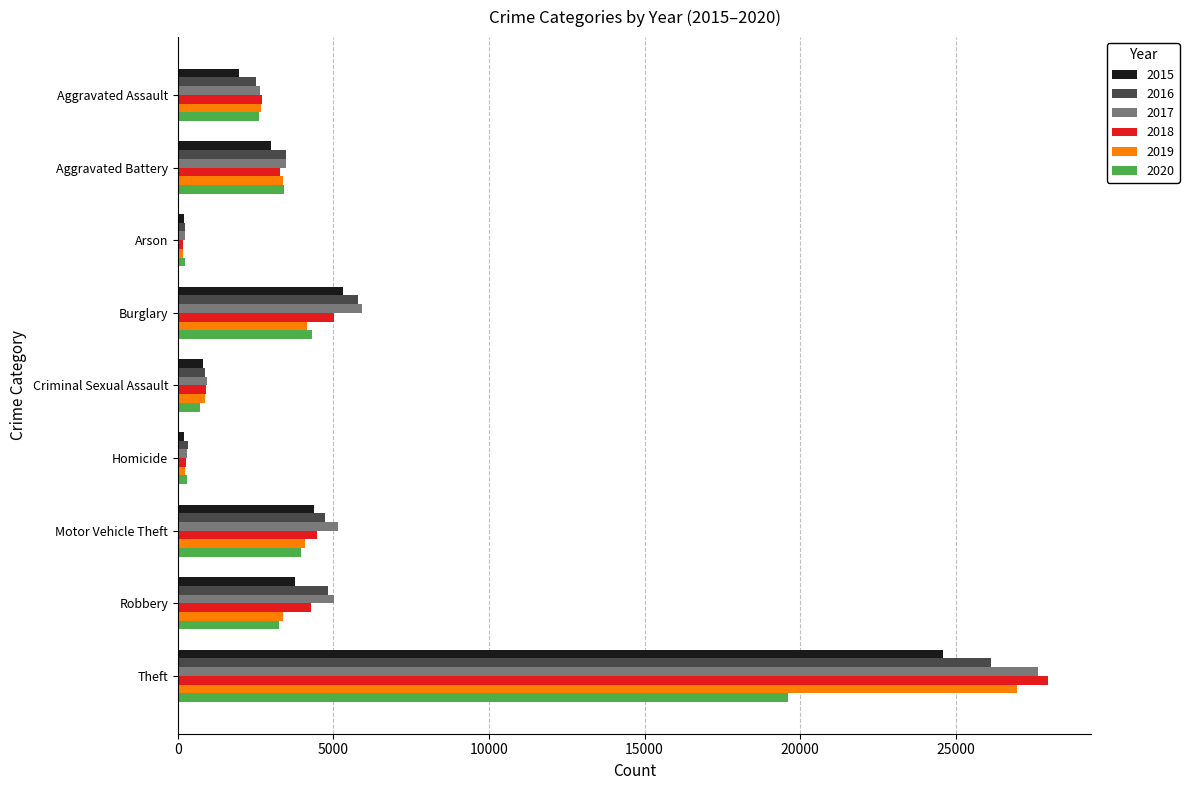

Is it true that 2015 equals 5310 at Burglary?

True